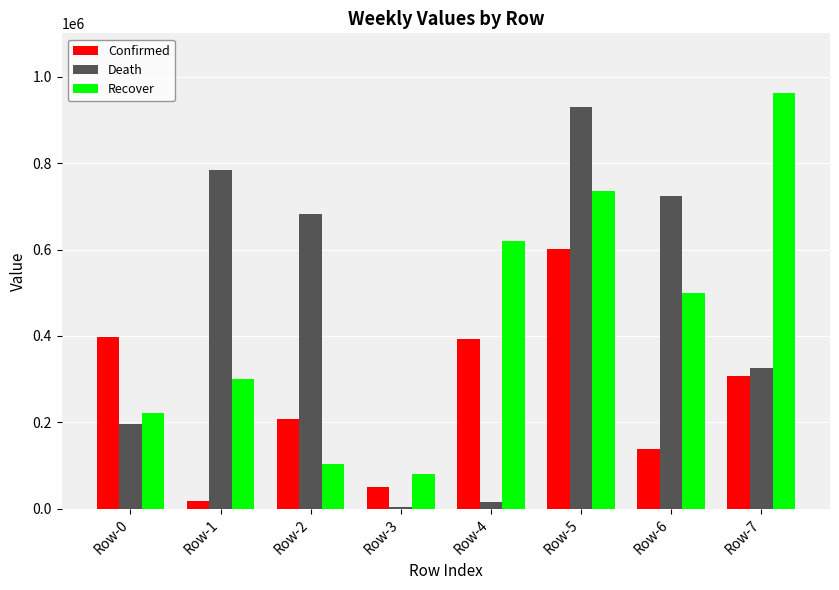

What is the sum of all Confirmed values?

2111988